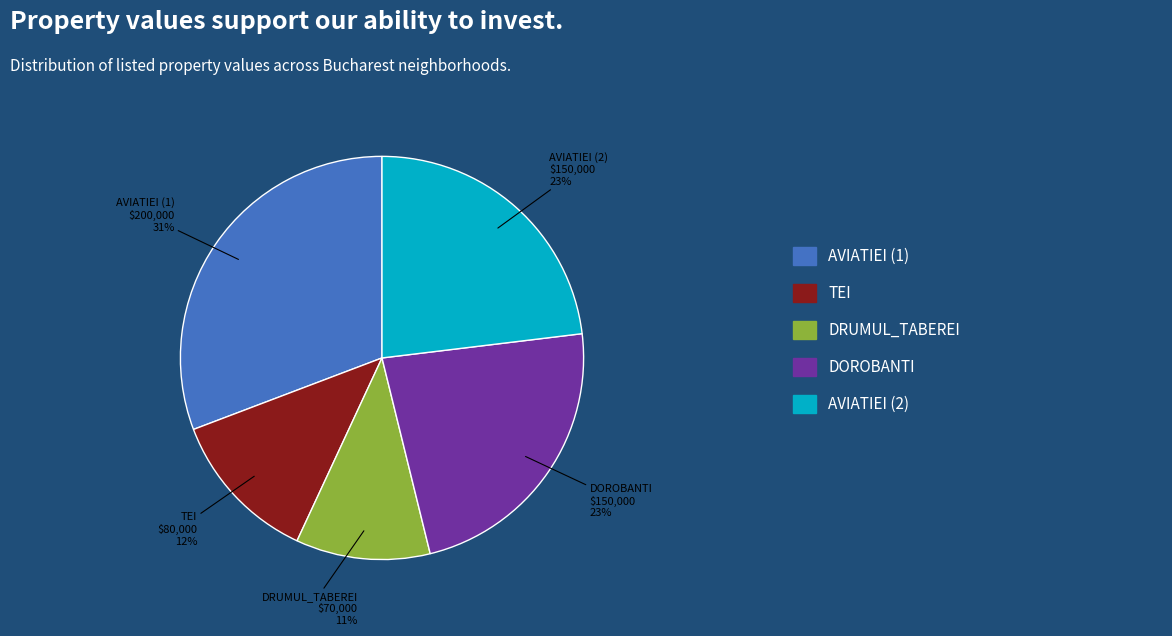

To the nearest percent, what portion does DRUMUL_TABEREI represent?

11%